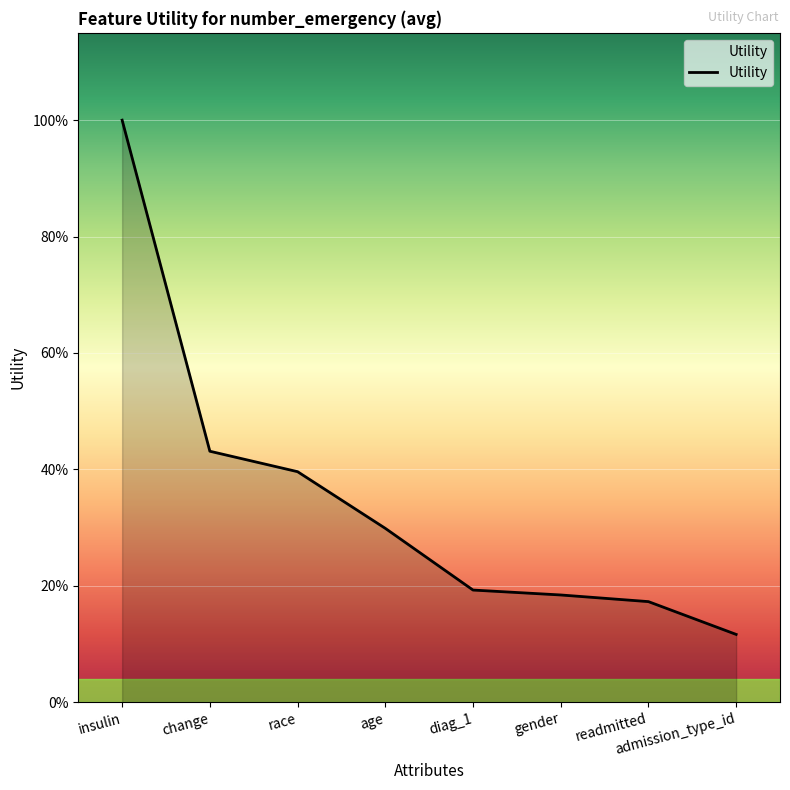

Which category has the lowest value across all series?

admission_type_id